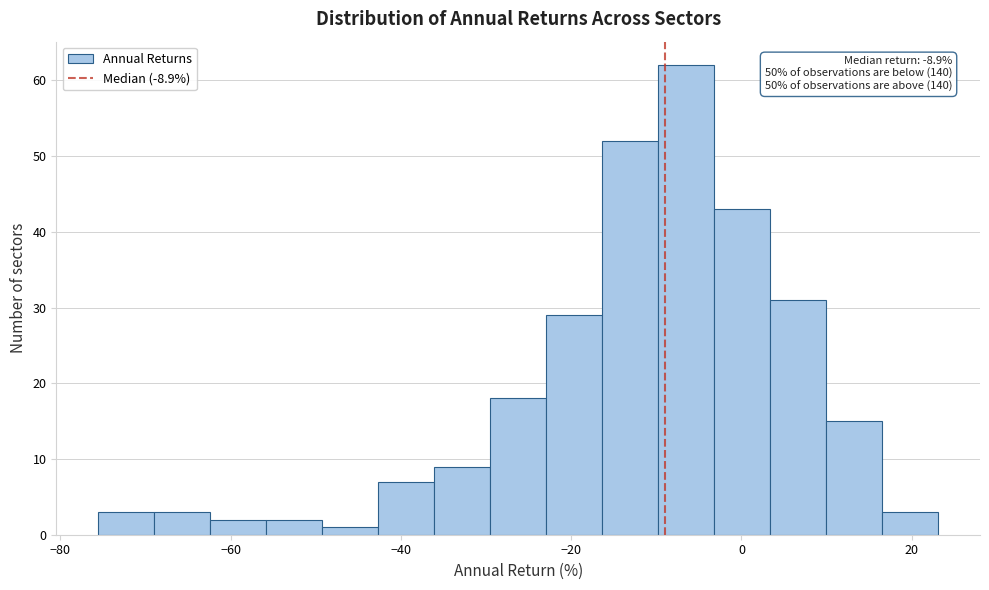

Around what value on the x-axis is the tallest bar? Give the approximate position of its centre, as read against the axis.

-6